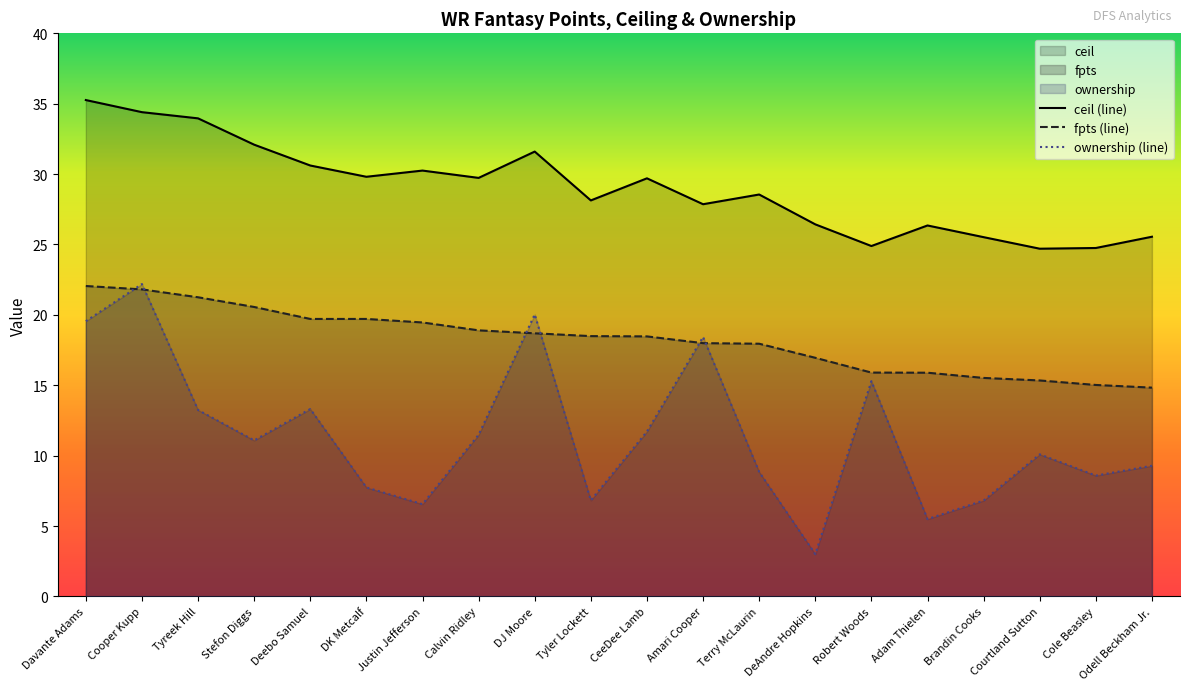

Which has a higher value, Stefon Diggs or Cole Beasley?

Stefon Diggs